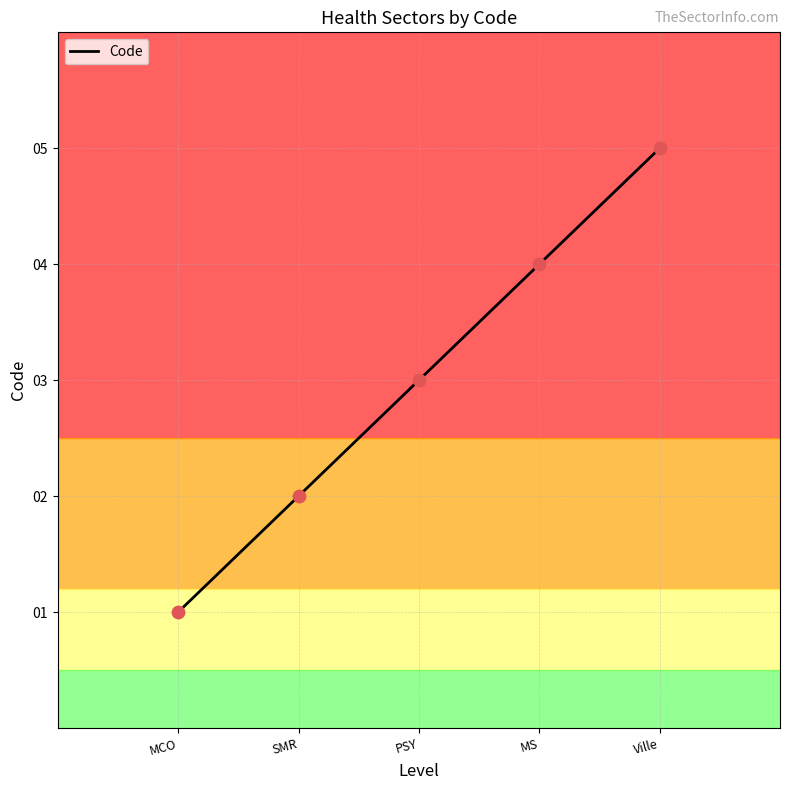

What is the change in value from PSY to Ville?

+2